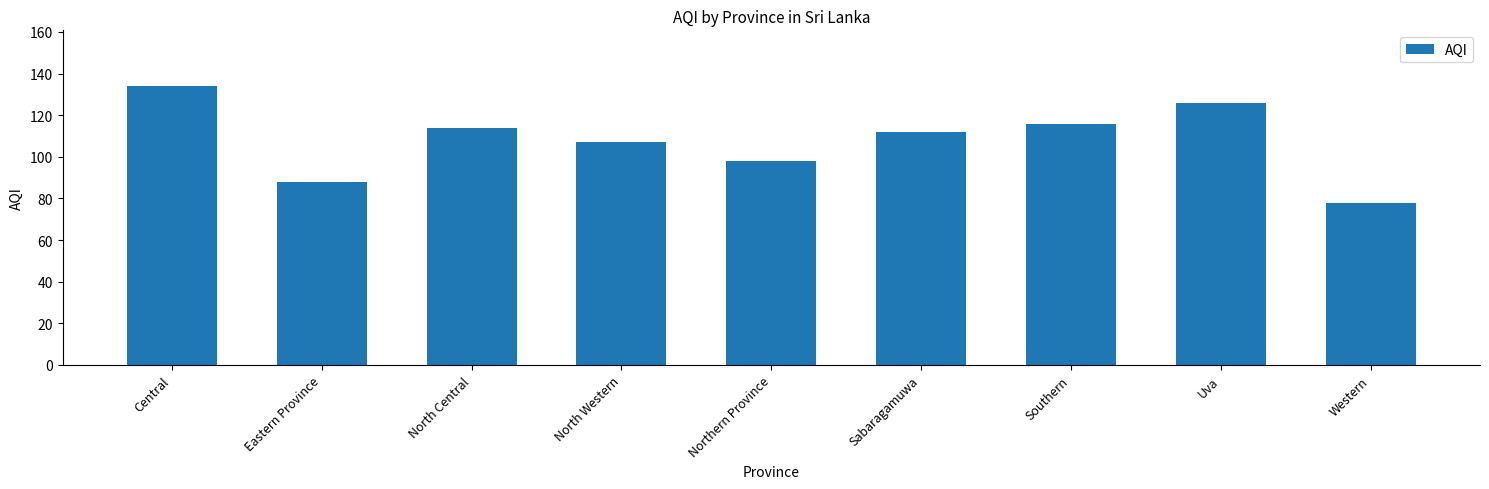

Where does the data first go above 112?

Central